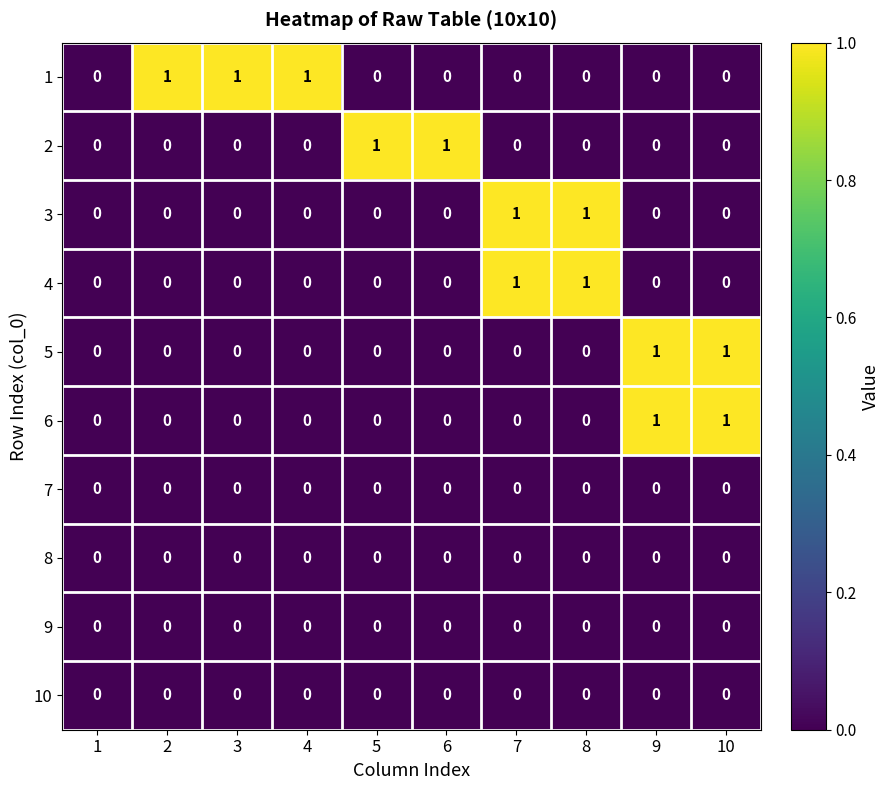

True or false: 8 has a value of 0 at 4.

True